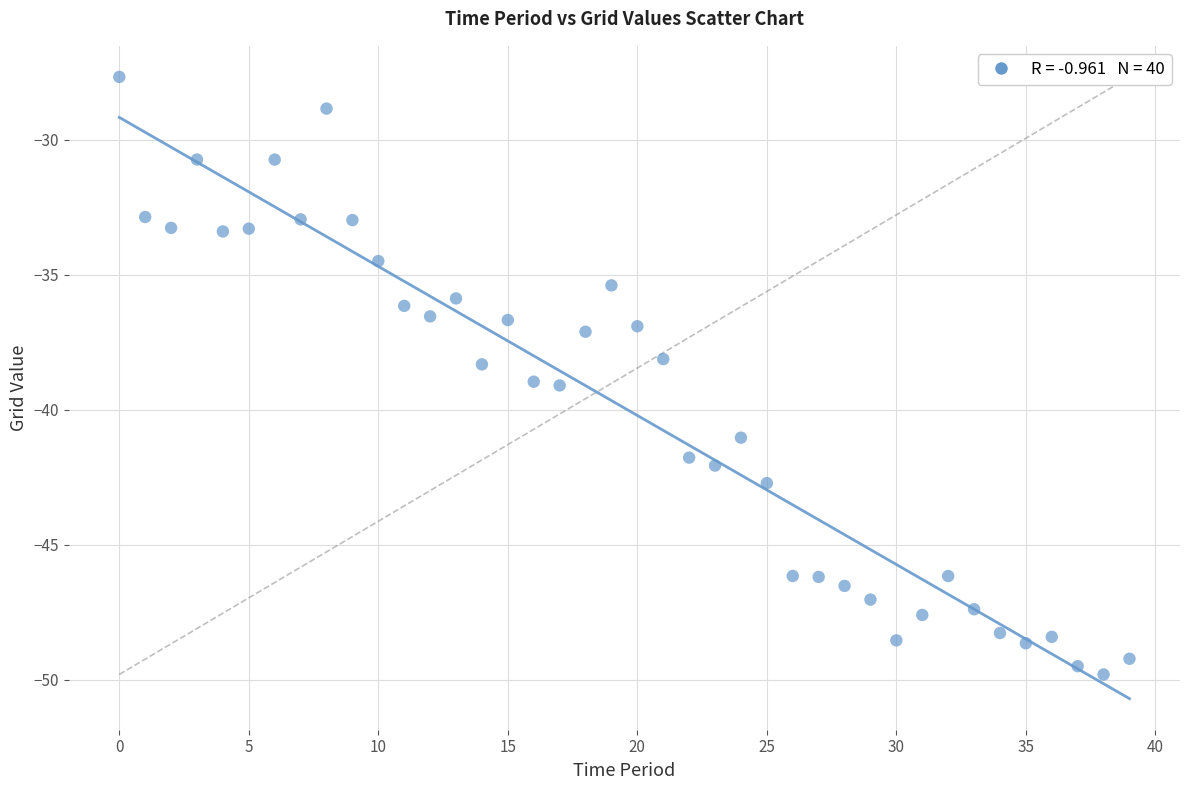

What is the range of Y values (max minus min)?

22.1